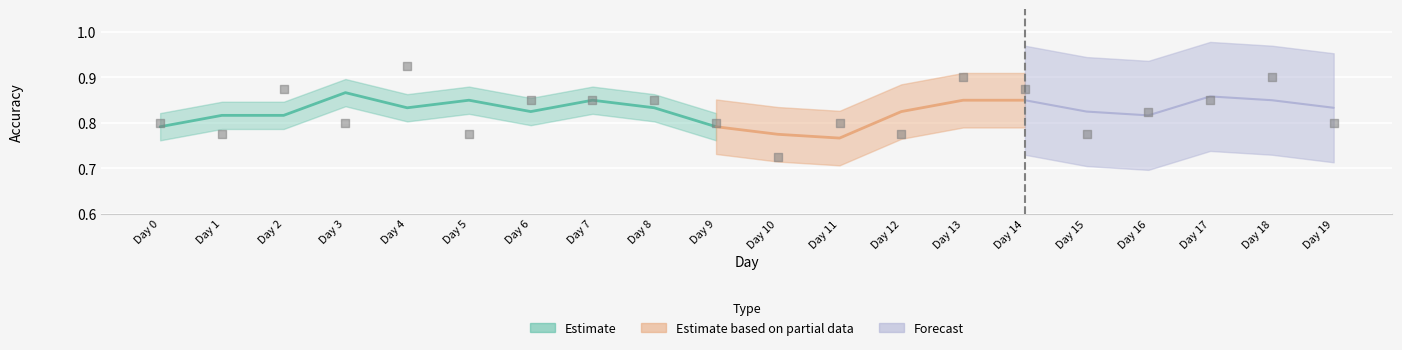

Which has a higher value, Day 13 or Day 11?

Day 13